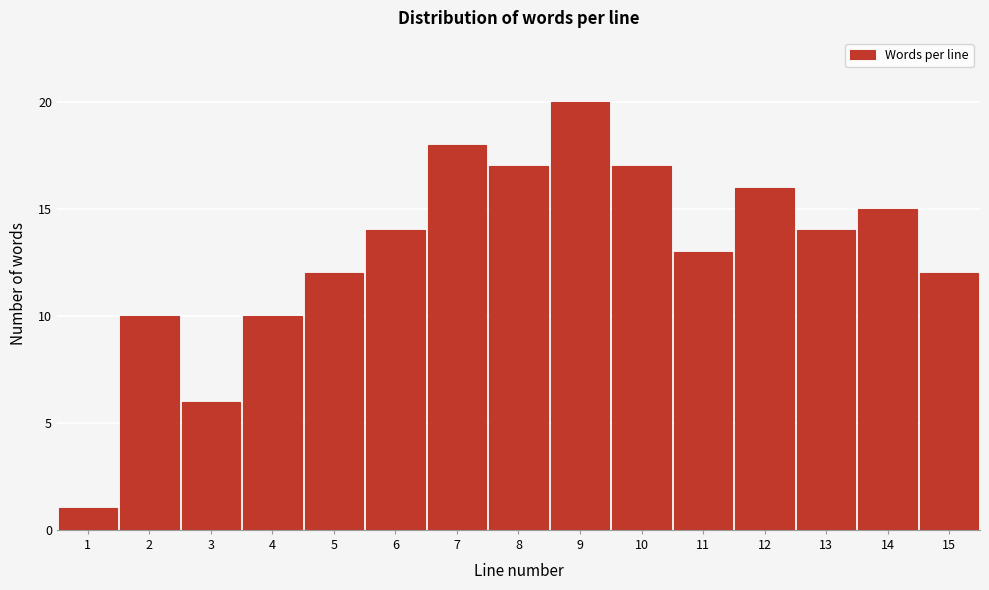

Reading left to right, what are all the values shown in this chart?

1=1	2=10	3=6	4=10	5=12	6=14	7=18	8=17	9=20	10=17	11=13	12=16	13=14	14=15	15=12